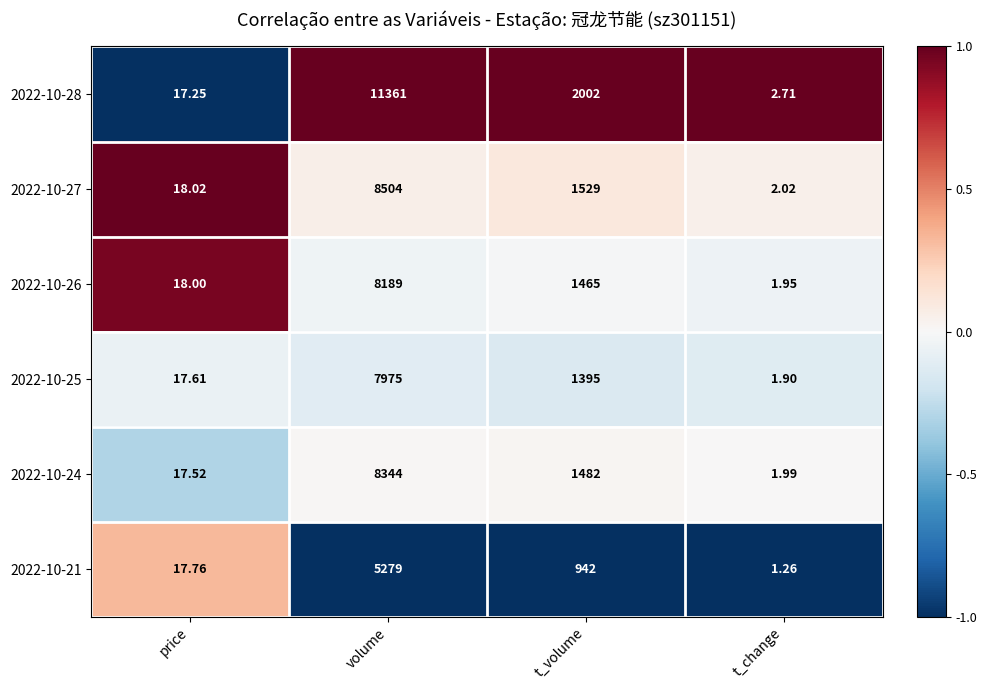

Which series has the largest total across all categories?

2022-10-28